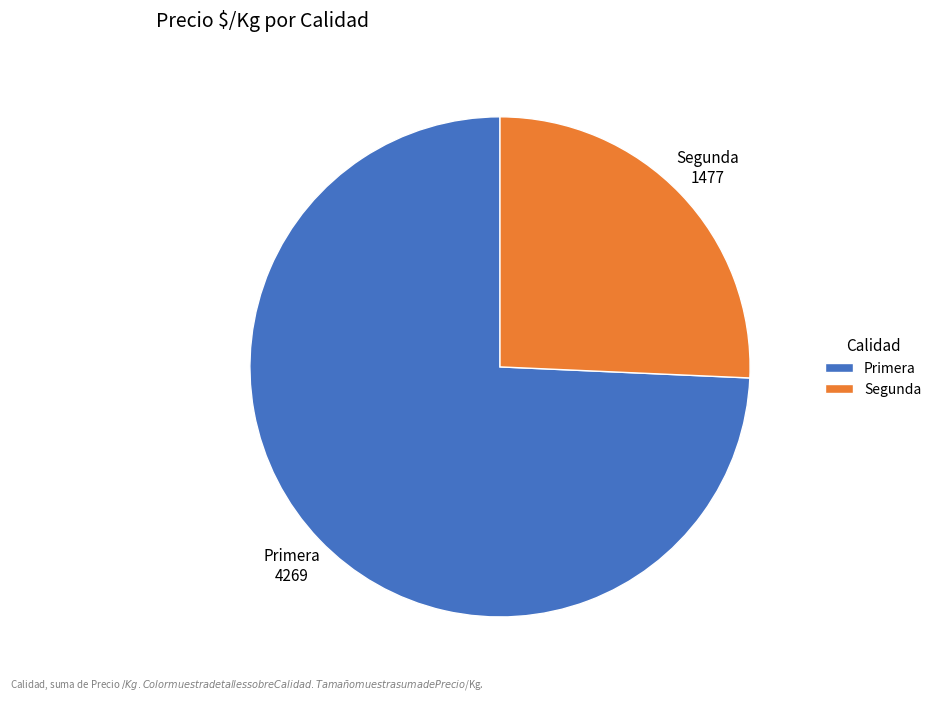

Does Primera account for over 50% of the chart?

Yes